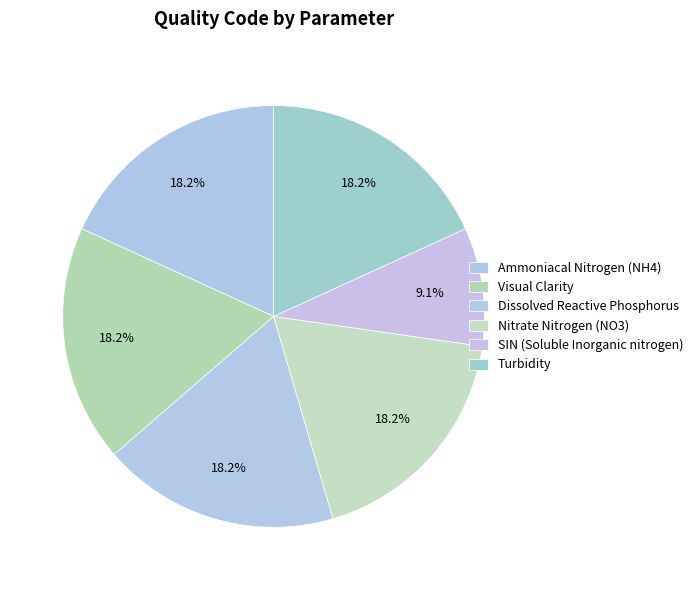

Is there a majority slice in this chart?

No